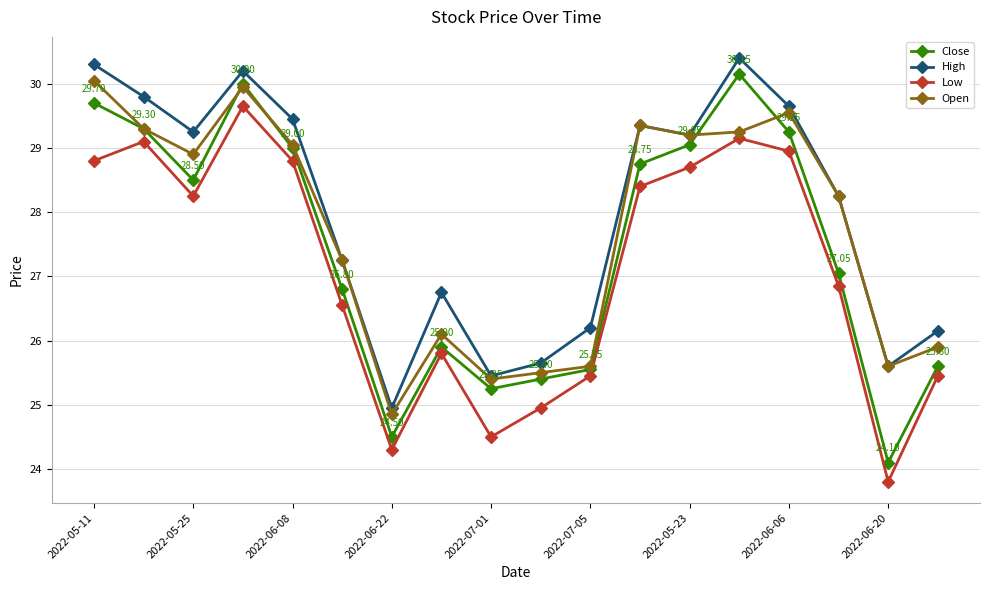

In Low, how many points are lower than both neighbors (excluding endpoints)?

4